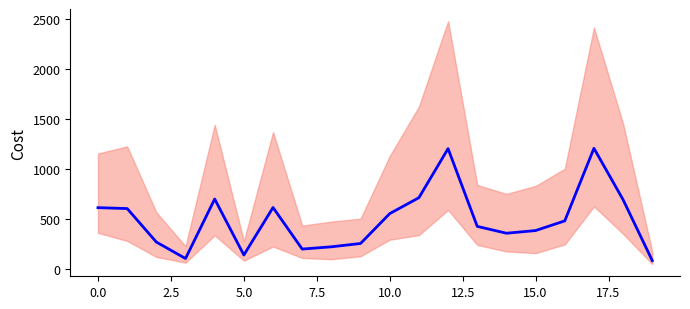

Is it true that the value at 15.0 is 69.5?

False